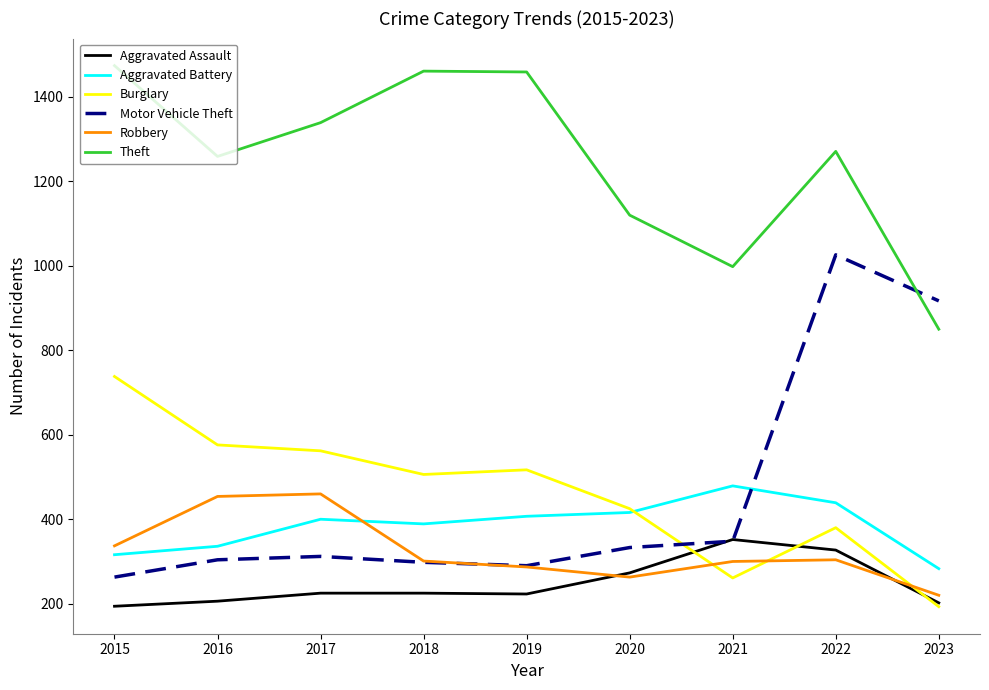

What is the lowest value of the Aggravated Assault series?

194